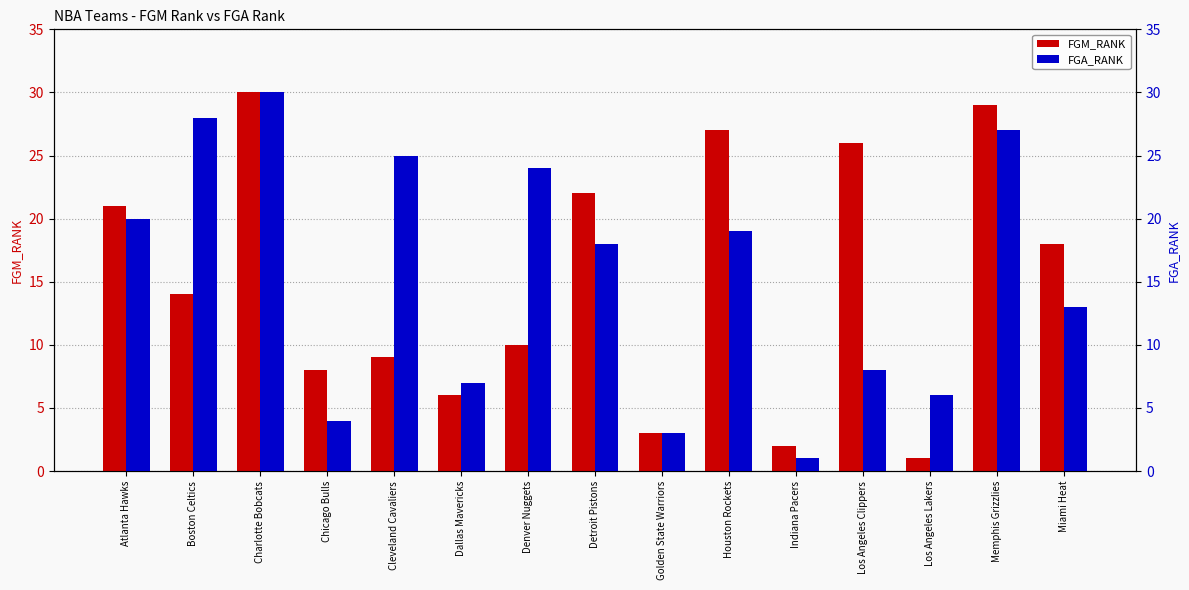

Rank the series at Golden State Warriors from highest to lowest value.

FGM_RANK, FGA_RANK